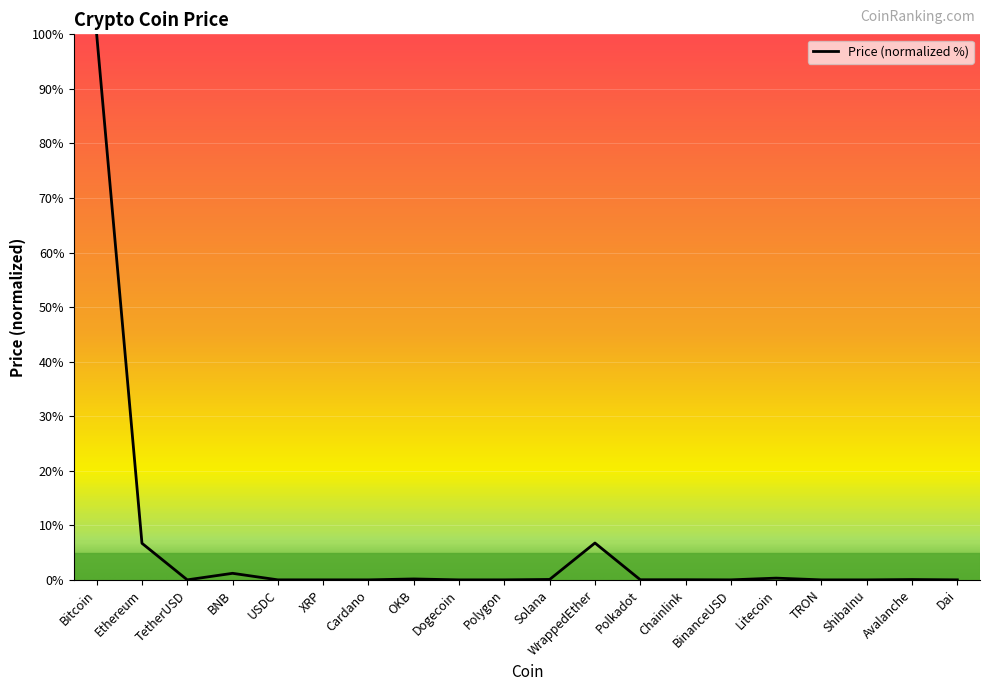

The chart shows a value of 6.8 at WrappedEther. True or false?

True